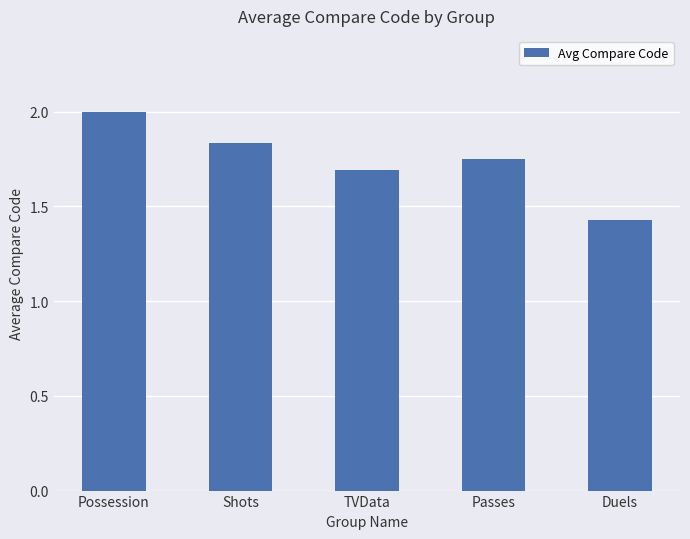

How many values are between 1 and 2?

5